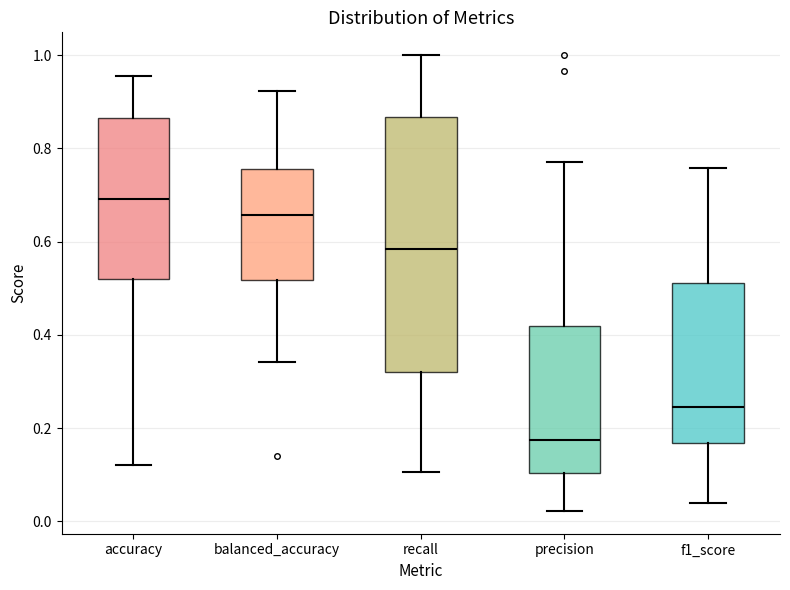

Reading left to right, transcribe this box plot: for each box, give where its median line is, the range the box spans, and where its two whiskers end, as read against the y-axis. The values are not printed on the chart, so give them approximately, as read against the axis.

accuracy: median 0.70, box 0.52 to 0.86, whiskers 0.12 to 0.96
balanced_accuracy: median 0.66, box 0.52 to 0.76, whiskers 0.34 to 0.92
recall: median 0.58, box 0.32 to 0.86, whiskers 0.10 to 1.00
precision: median 0.18, box 0.10 to 0.42, whiskers 0.02 to 0.78
f1_score: median 0.24, box 0.16 to 0.52, whiskers 0.04 to 0.76